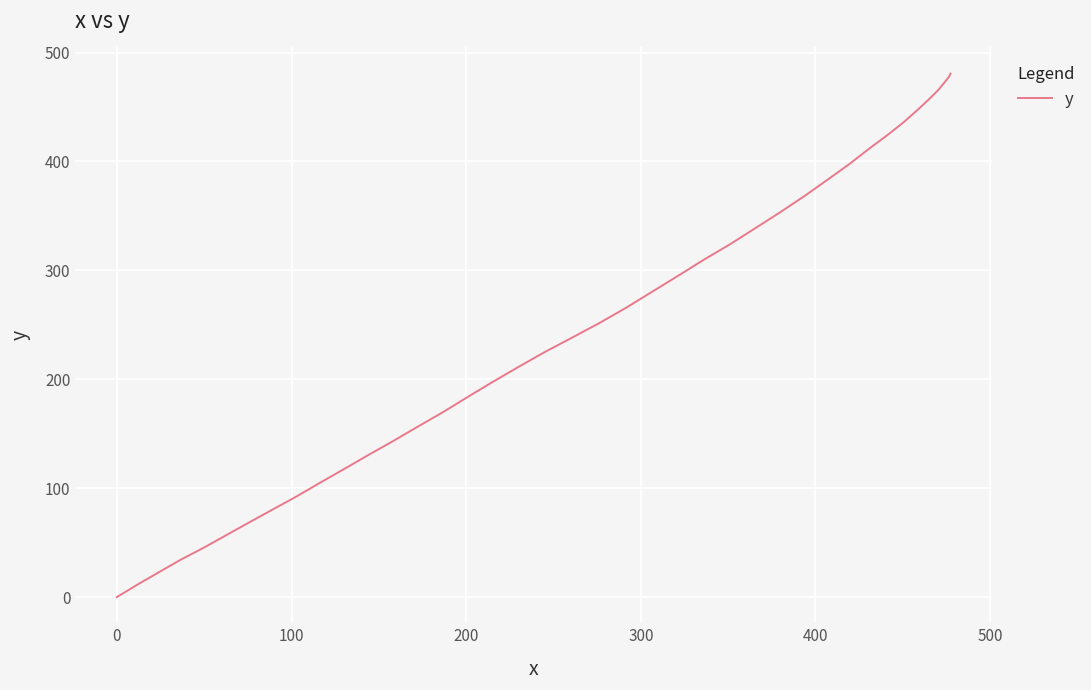

What is the difference between the maximum and minimum values?

480.7